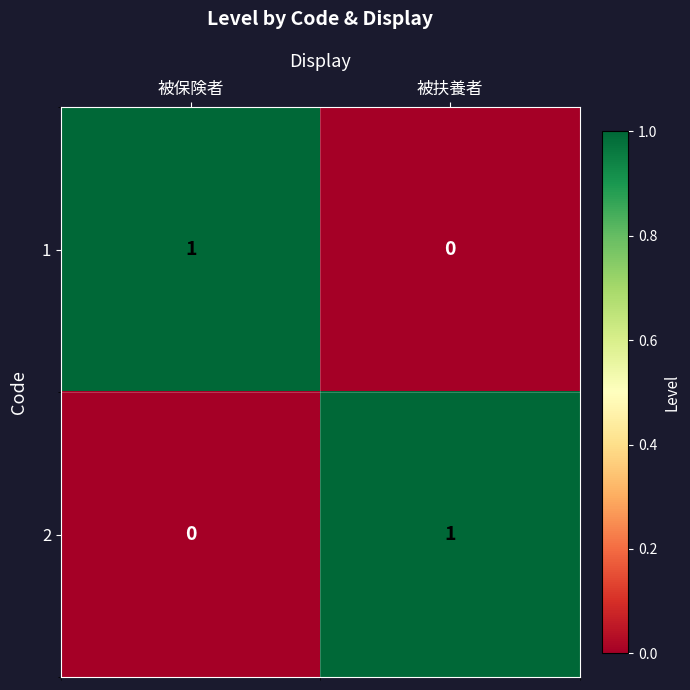

Is the value of 1 at 被扶養者 greater than the value of 2 at 被扶養者?

No